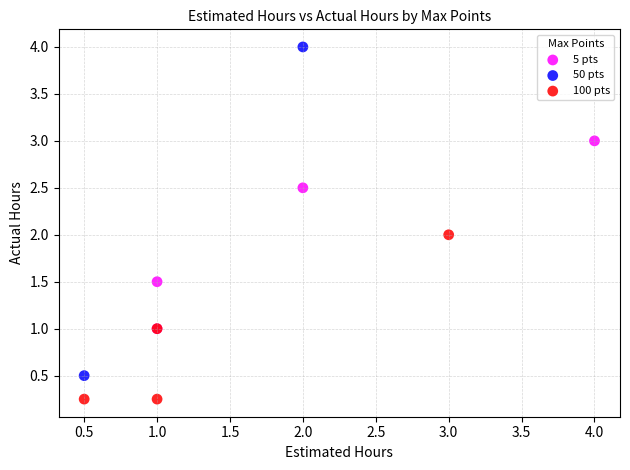

What are all the series names shown in the legend?

5 pts, 50 pts, 100 pts